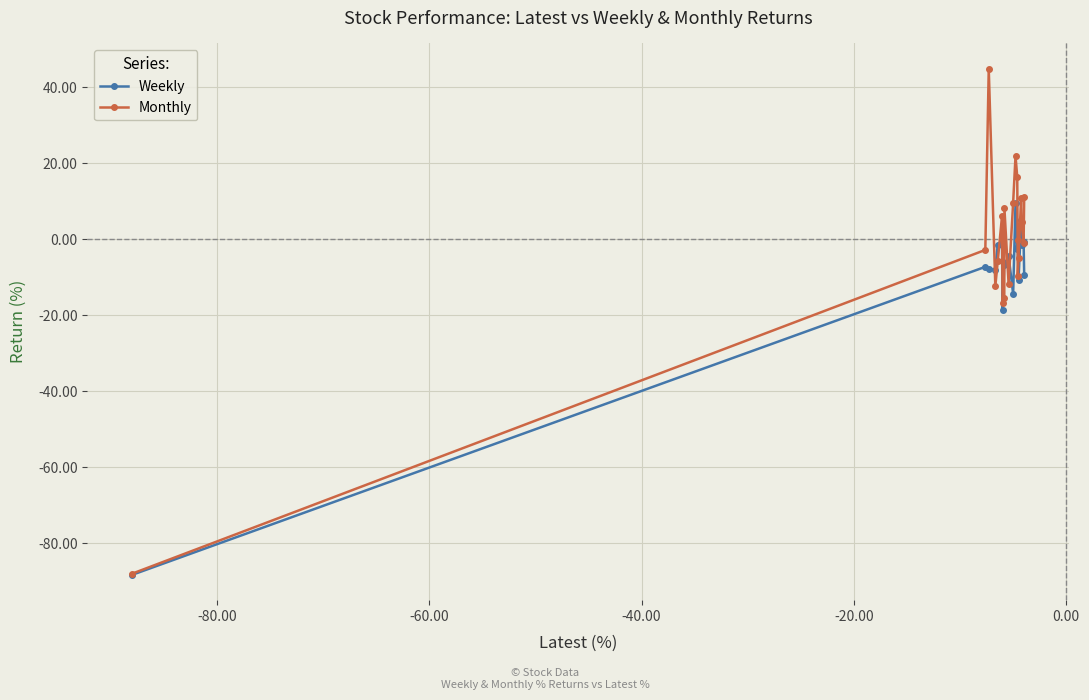

Rank the series by their maximum value, from highest to lowest.

Monthly, Weekly